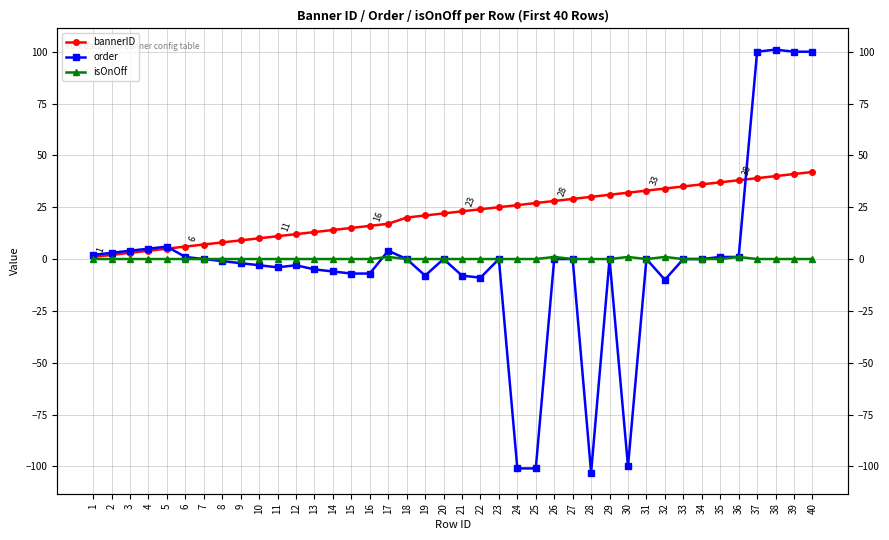

True or false: bannerID has more than 0 interior local peaks.

False